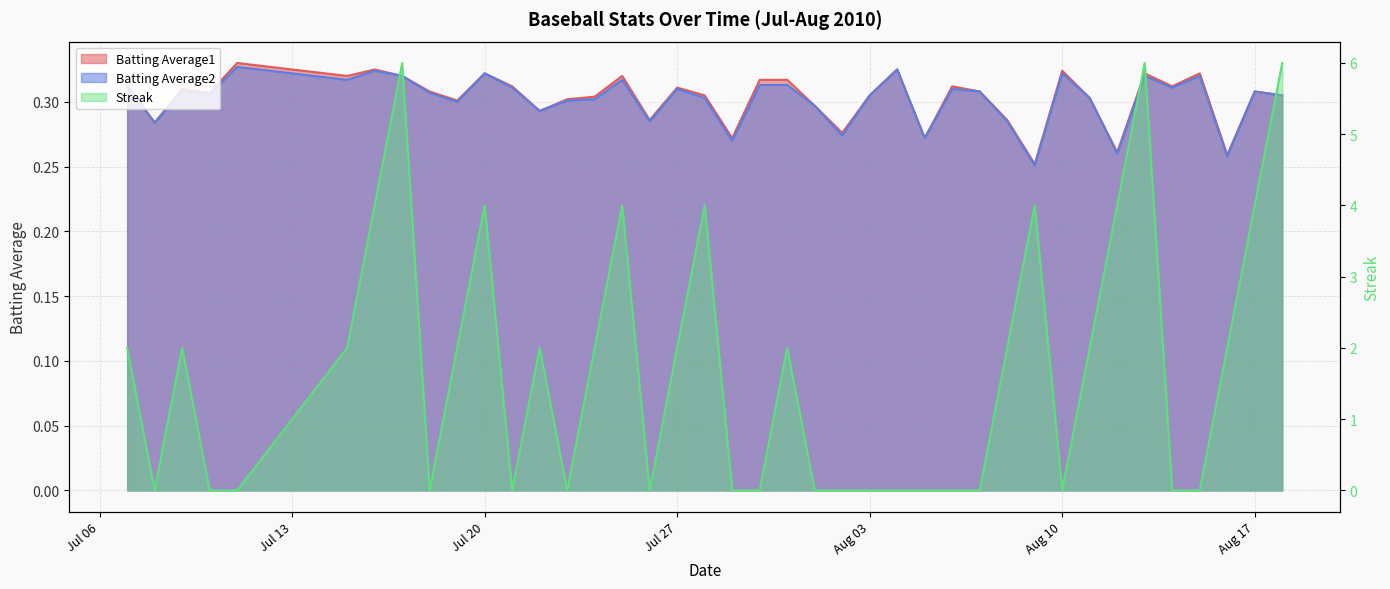

Between which two adjacent categories do Streak and Batting Average2 first intersect?

2010-07-07 and 2010-07-08